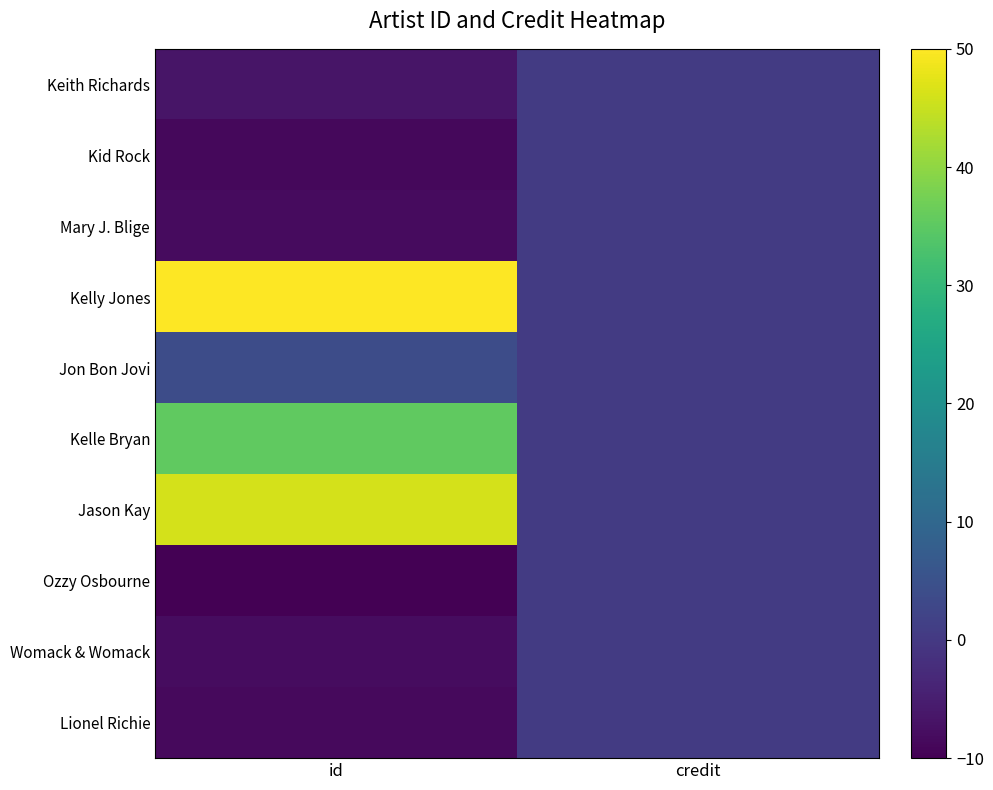

Between id and credit, which is larger?

credit